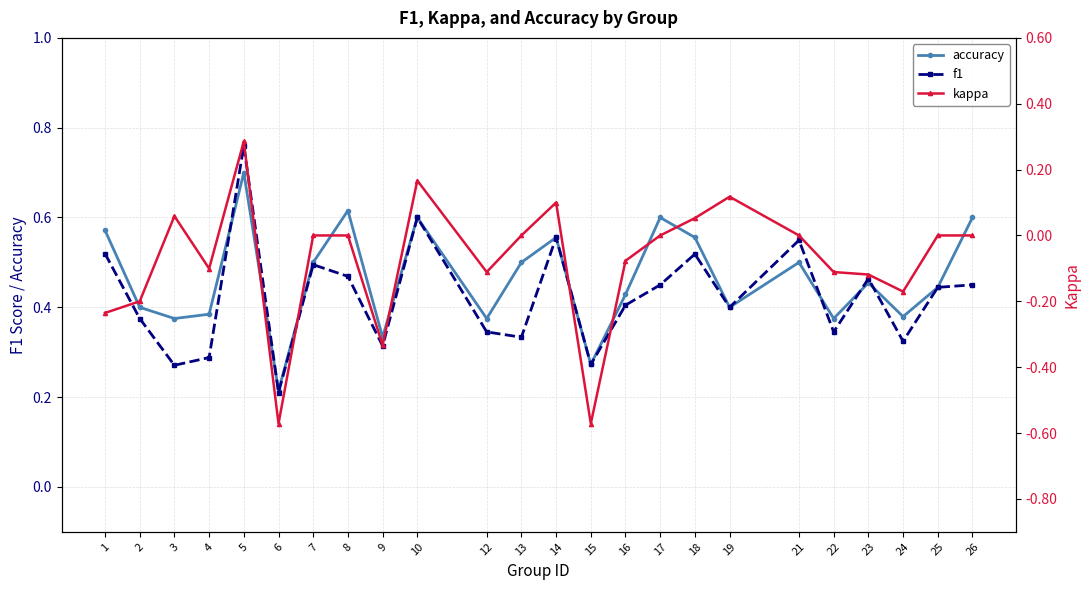

What is the difference between the kappa values at 3 and 6?

0.6